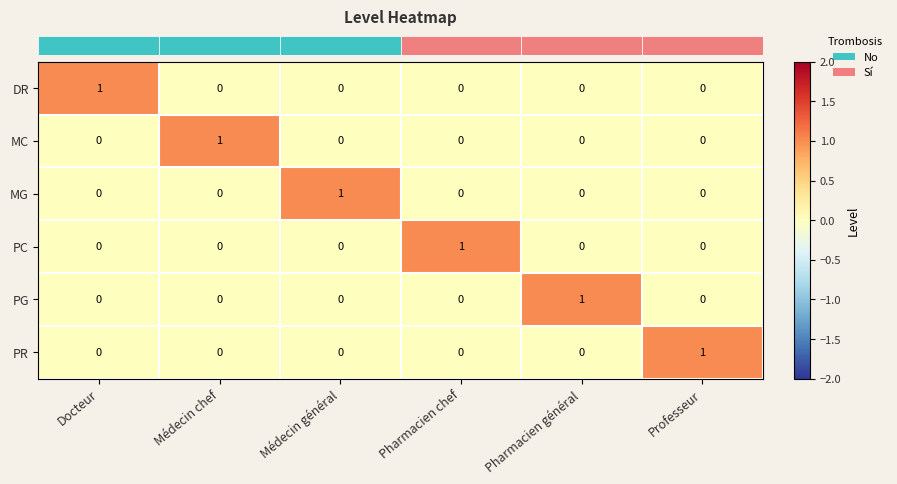

Count the DR values in the range 0 to 1.

6